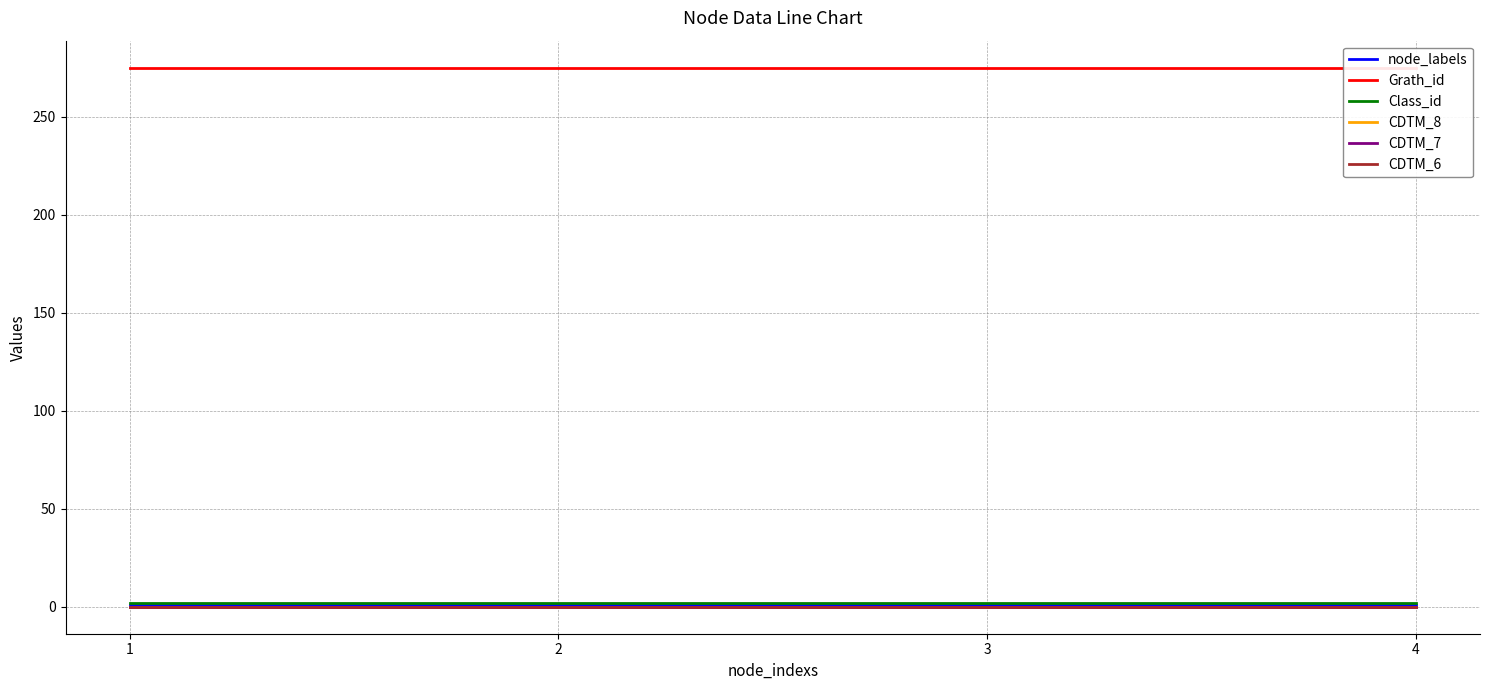

What is the average value of the Class_id series?

2